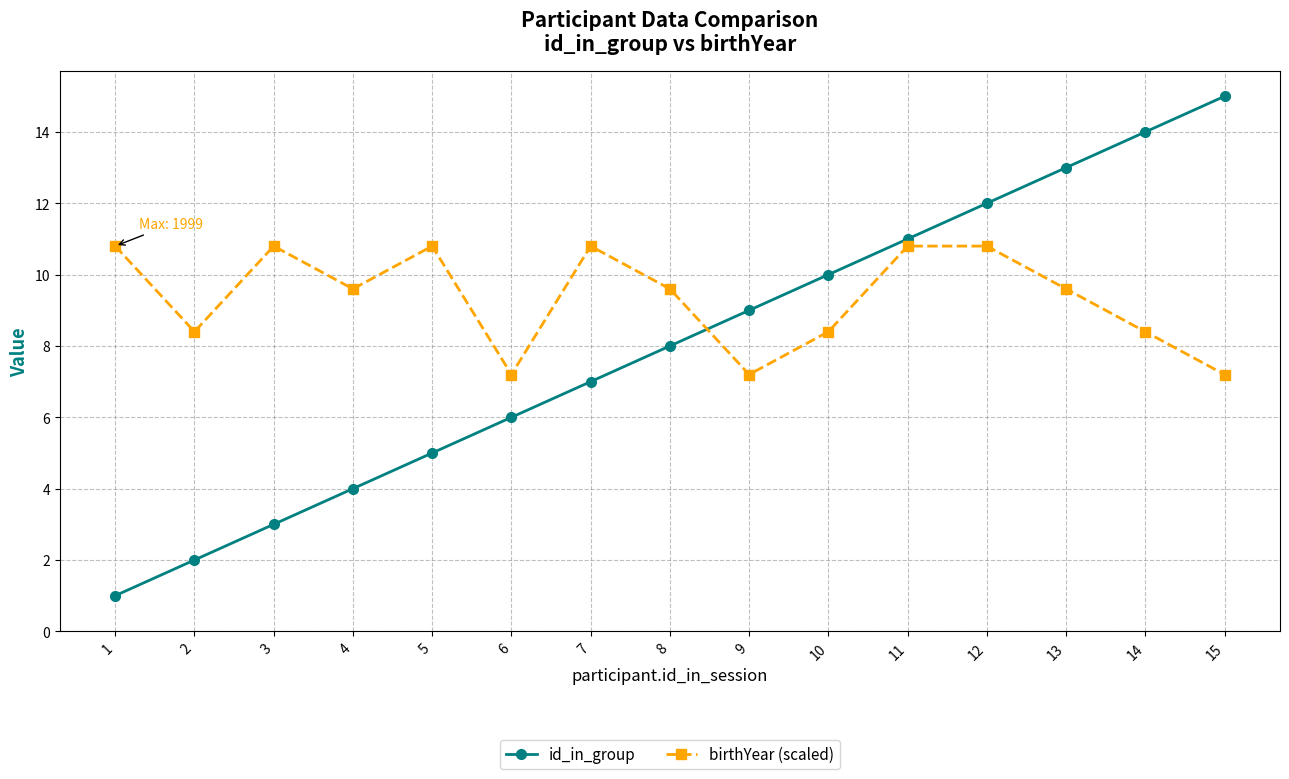

At which category does the chart reach its peak across all series?

15